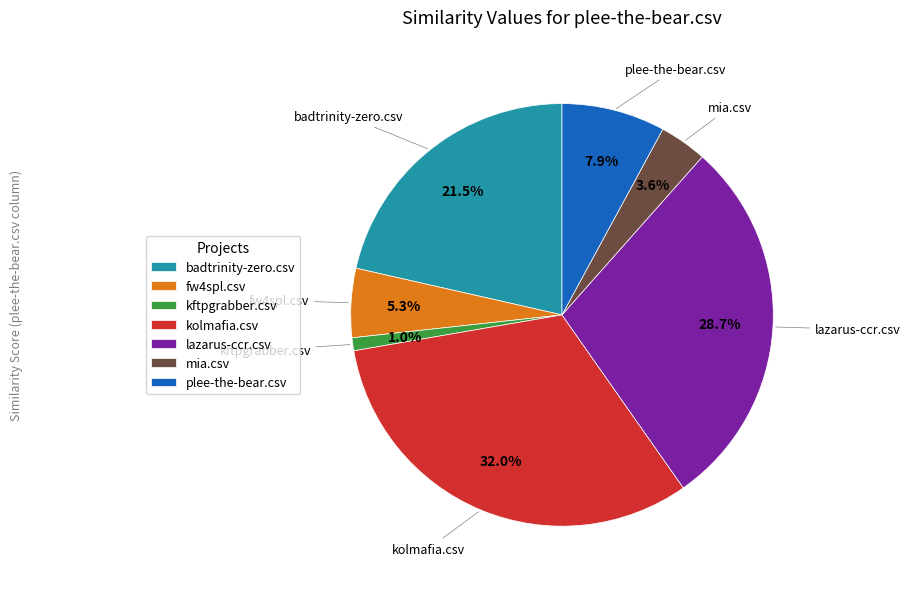

Which has a higher value, plee-the-bear.csv or badtrinity-zero.csv?

badtrinity-zero.csv